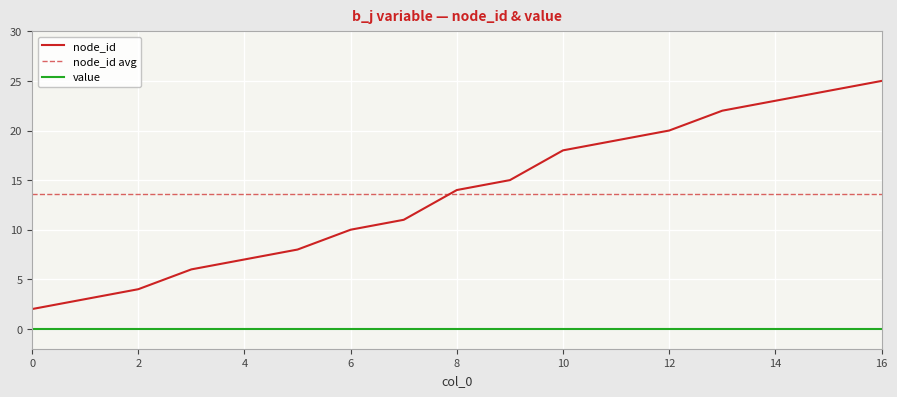

Does the chart display data point markers on the line(s)?

No